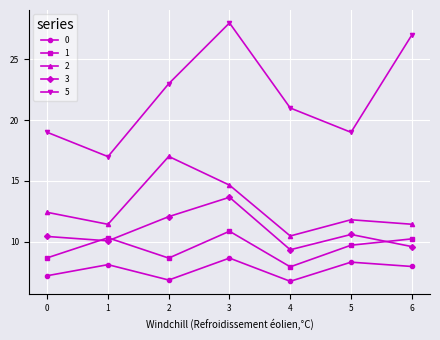

What is the sum of all 0 values?

53.8